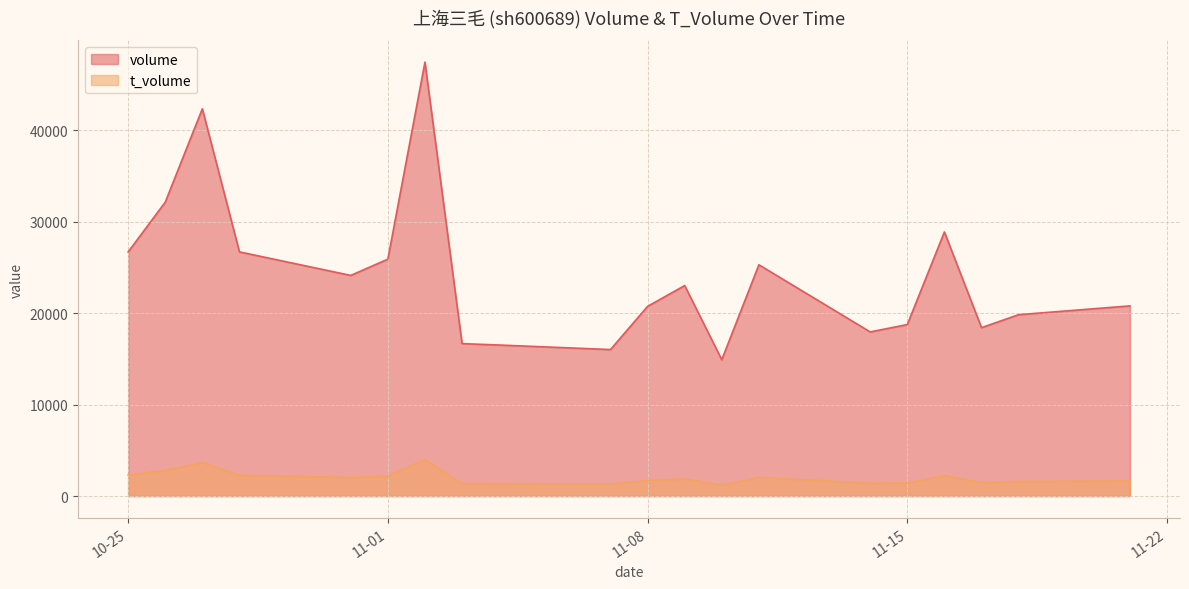

Where is volume nearest to the value 31189?

2022-10-26